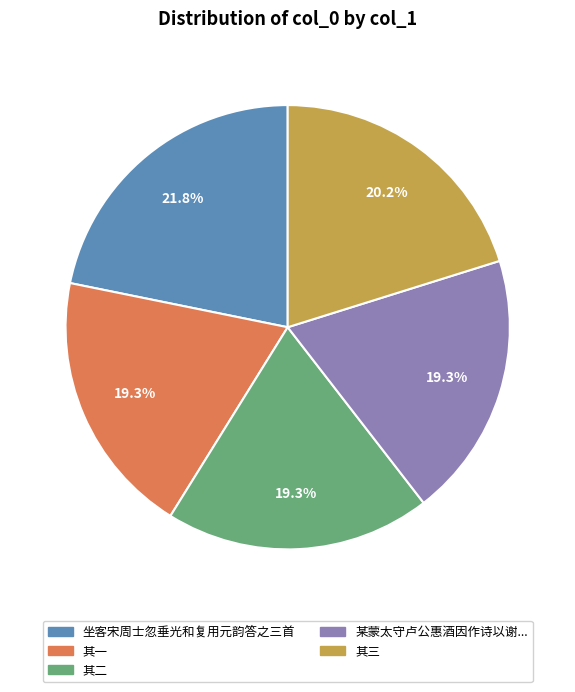

Is there a majority slice in this chart?

No